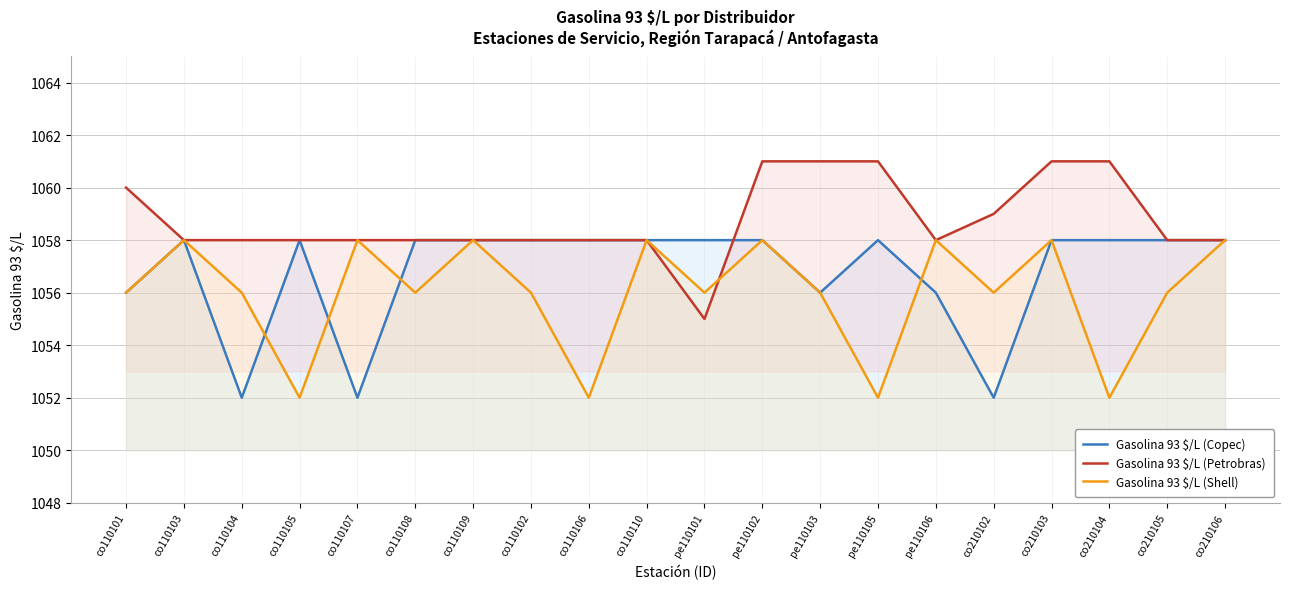

Rank the series by their maximum value, from highest to lowest.

Gasolina 93 $/L (Petrobras), Gasolina 93 $/L (Copec), Gasolina 93 $/L (Shell)